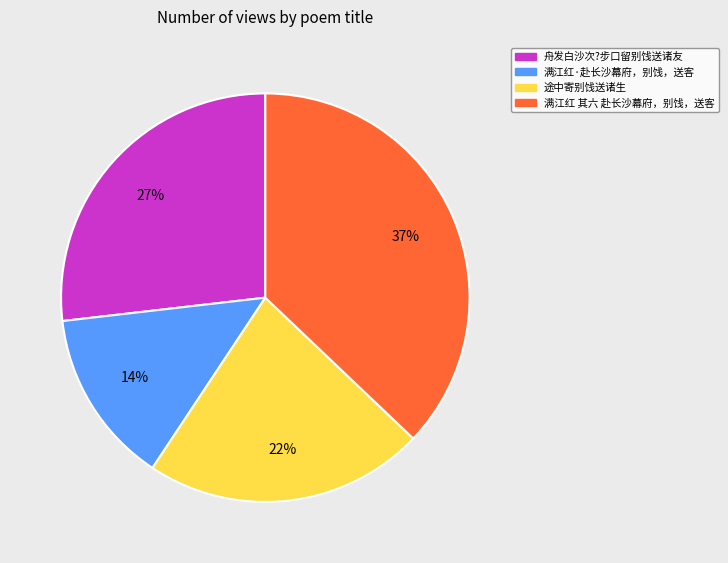

How many segments does this pie chart have?

4